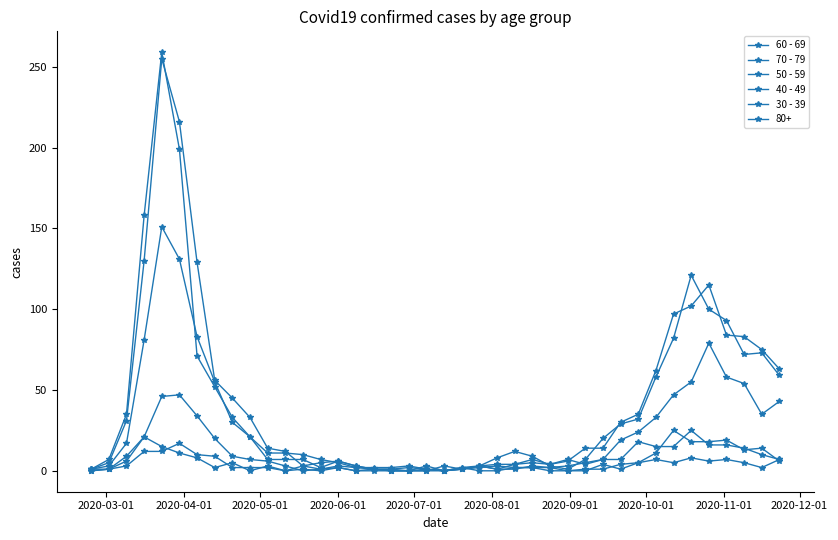

Count the number of categories in the chart.

40